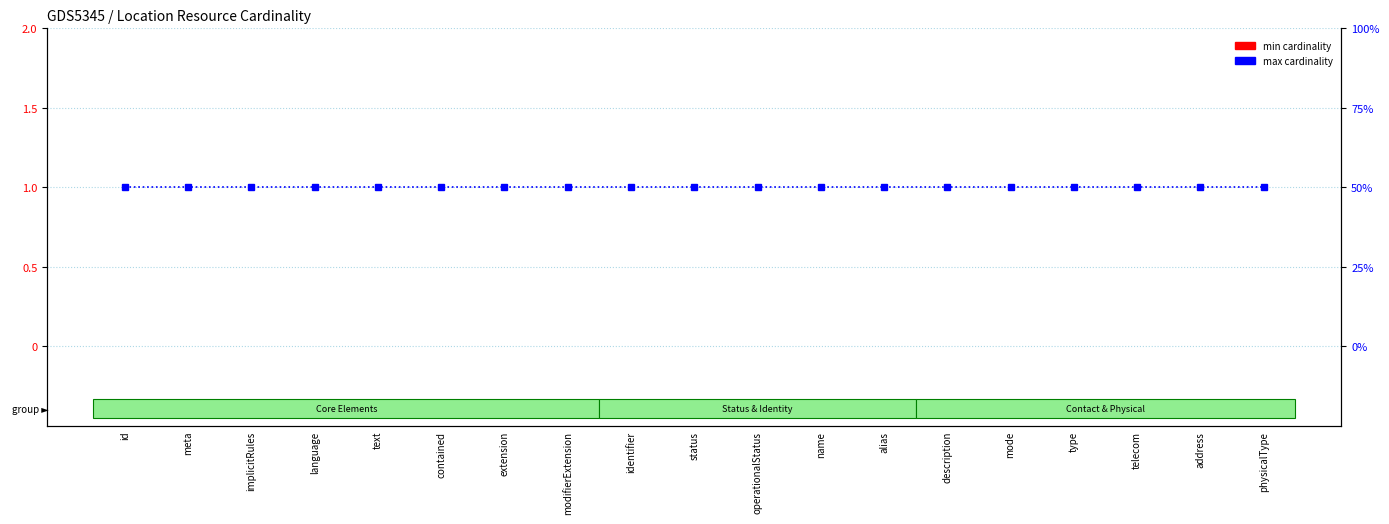

At which label does min cardinality reach its minimum?

id